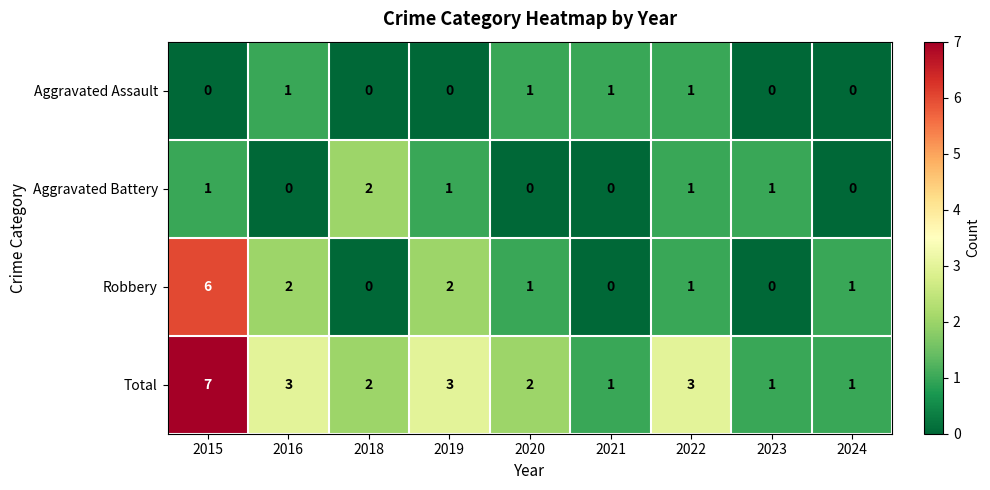

The Robbery series shows 3 at 2015. True or false?

False